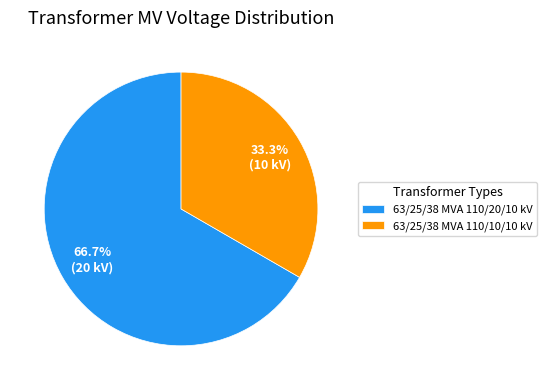

Count the number of slices in the pie.

2